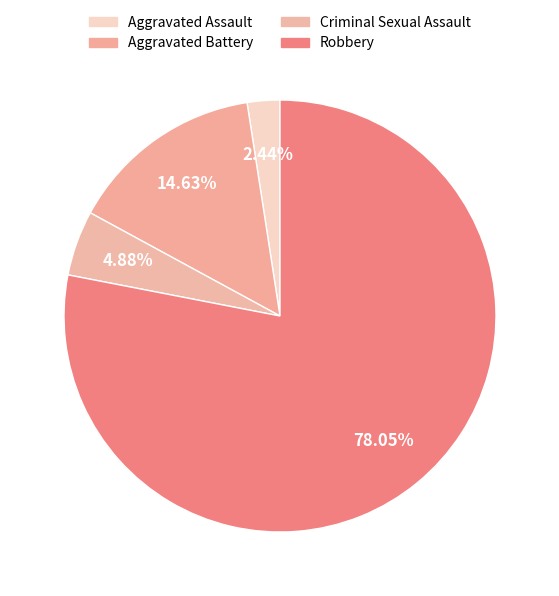

Approximately how many times larger is the value at Aggravated Battery compared to Aggravated Assault?

6.0